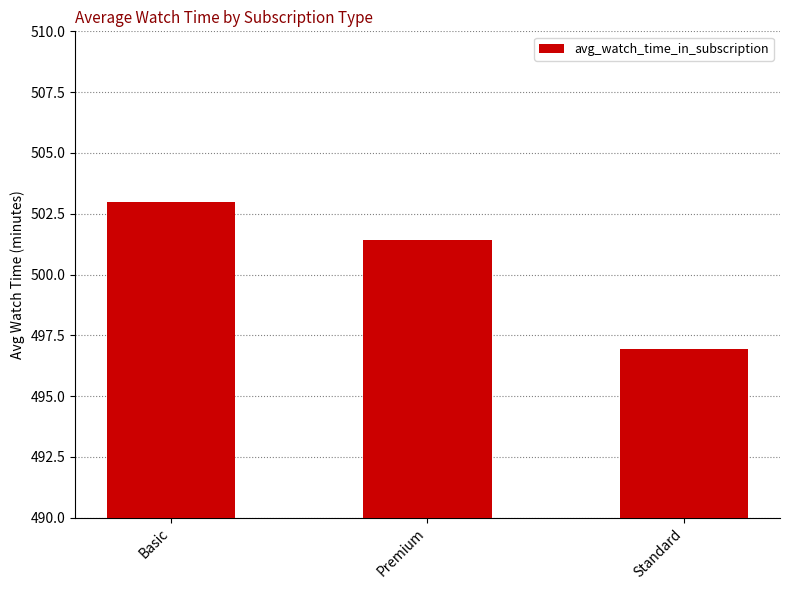

What is the label of the 2nd bar from the left?

Premium